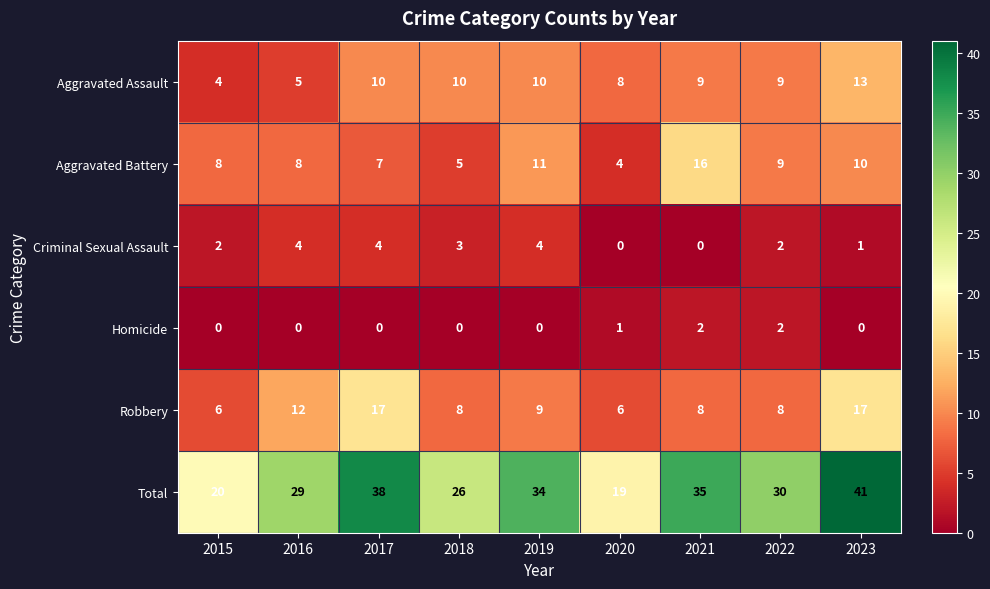

At how many categories does at least one series exceed 7?

9